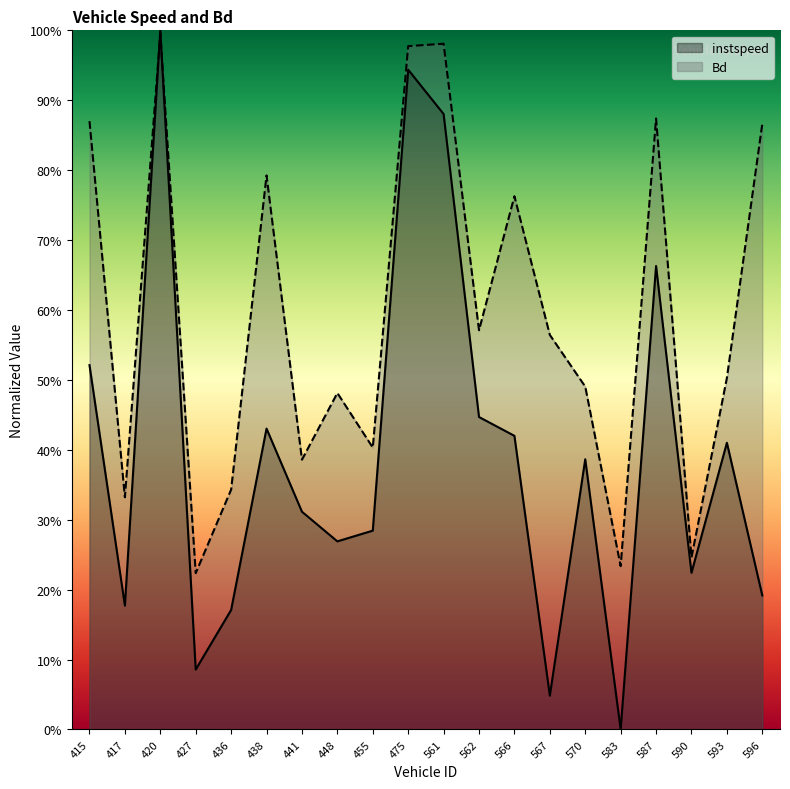

What is the difference between the maximum and minimum values in the Bd series?

0.8